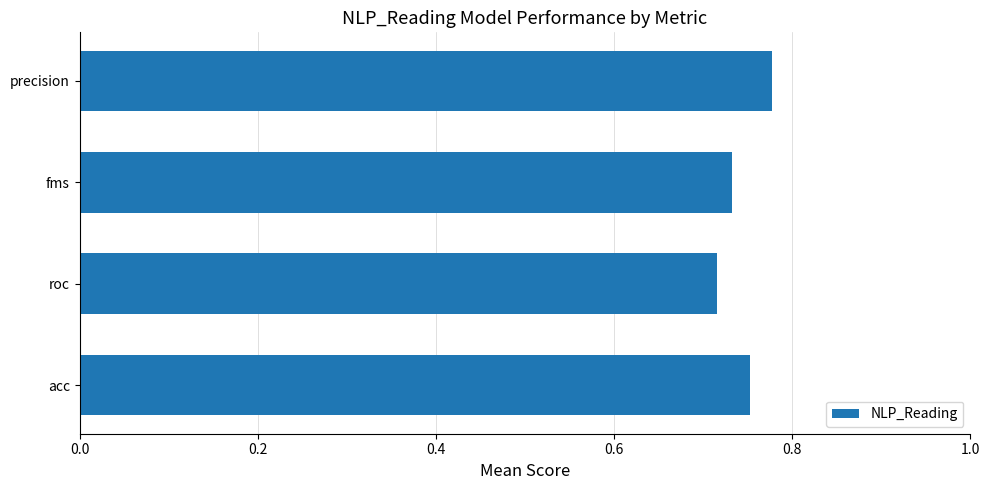

Rank the categories by value from lowest to highest.

roc, fms, acc, precision